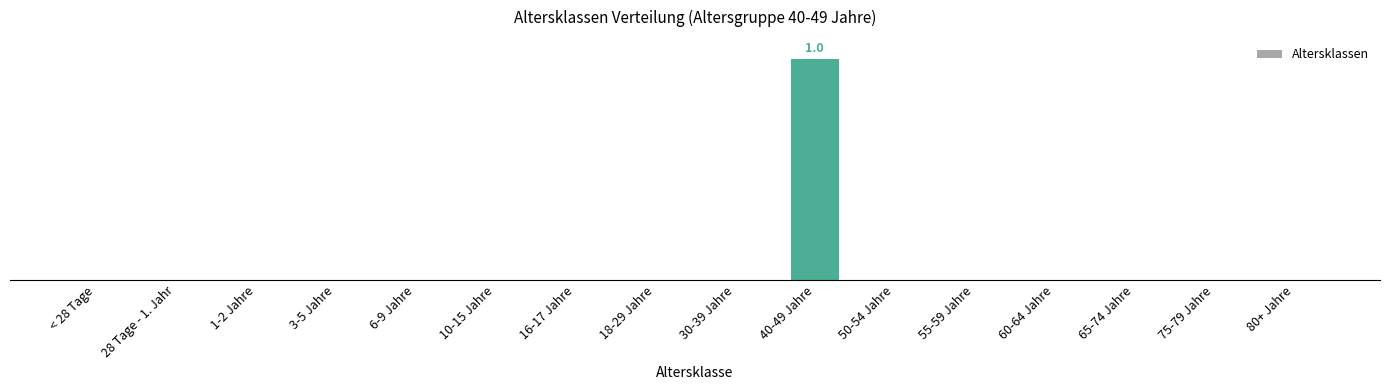

How many values are above zero?

1